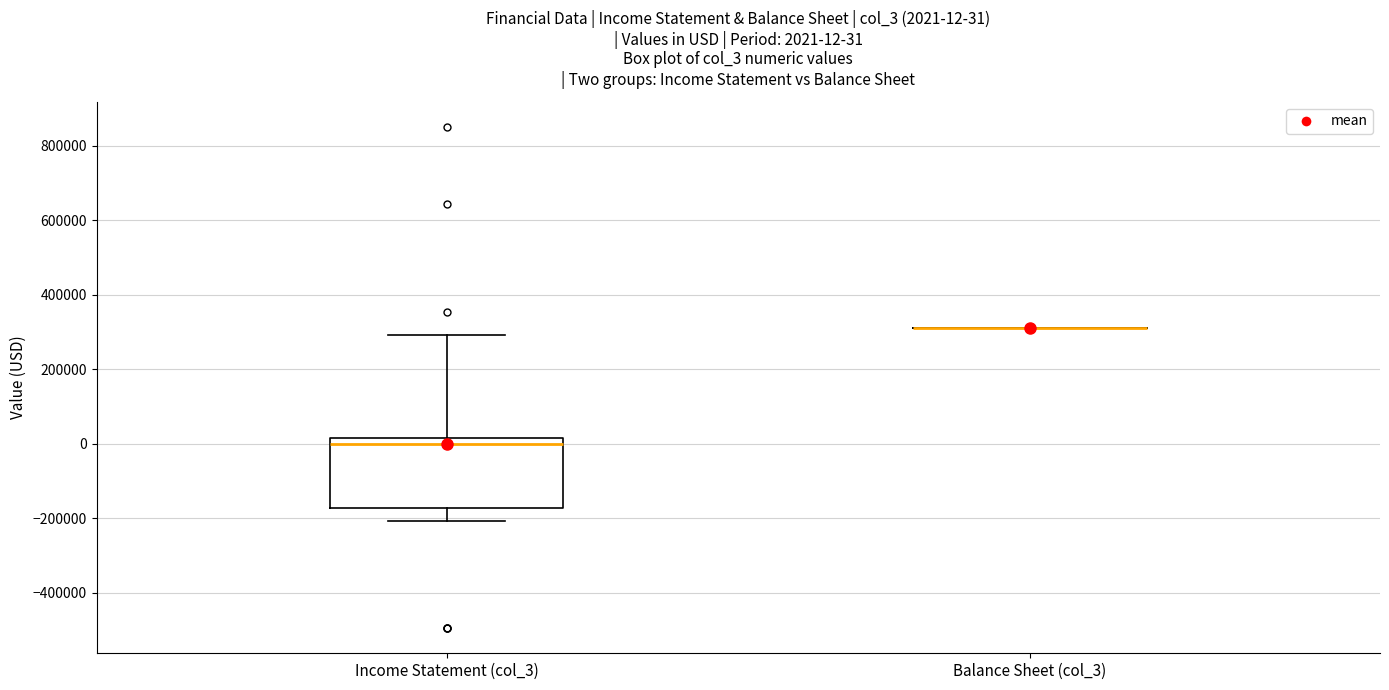

Comparing the boxes themselves (not the whiskers), which one is the tallest?

Income Statement (col_3)